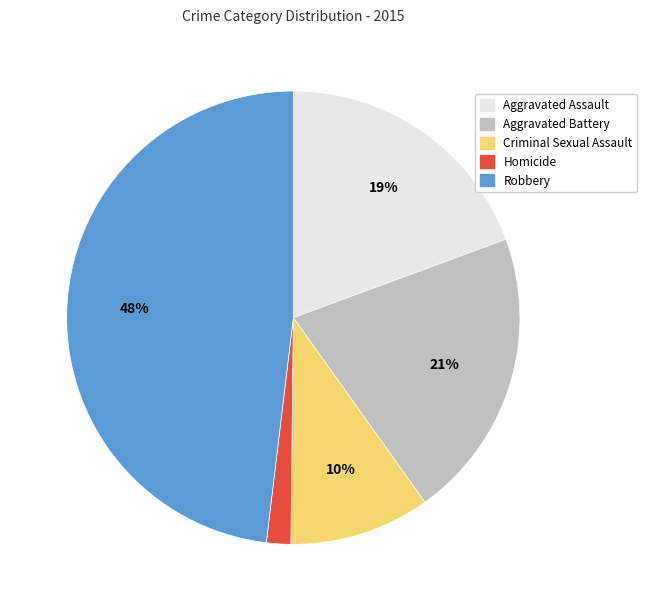

Do Robbery and Aggravated Battery together represent more than half of the pie?

Yes